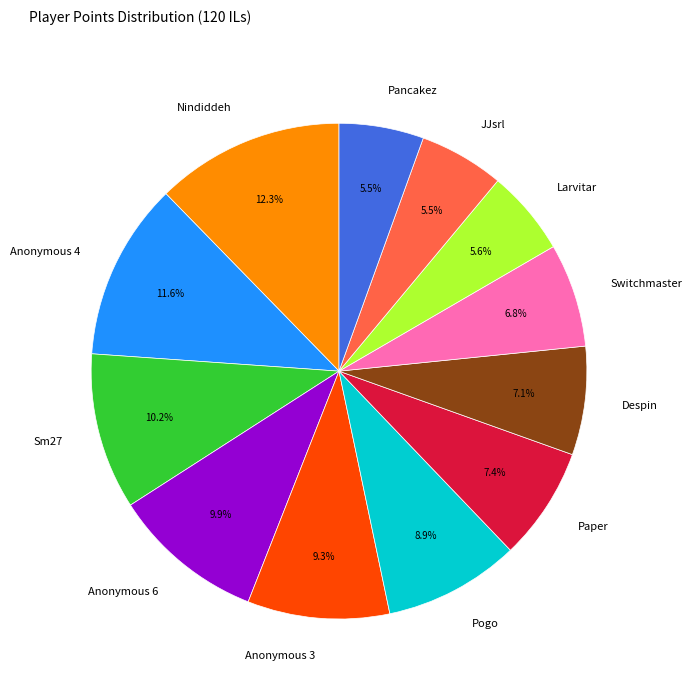

Which category has the biggest portion of the pie?

Nindiddeh